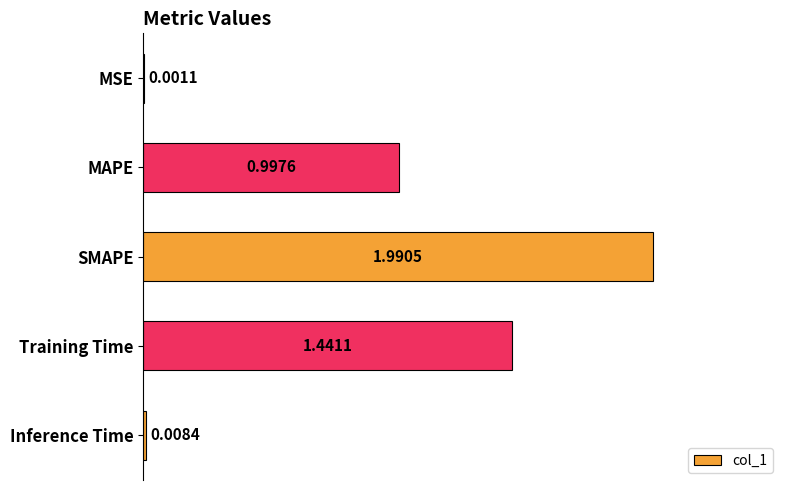

At which category does the chart reach its peak across all series?

SMAPE